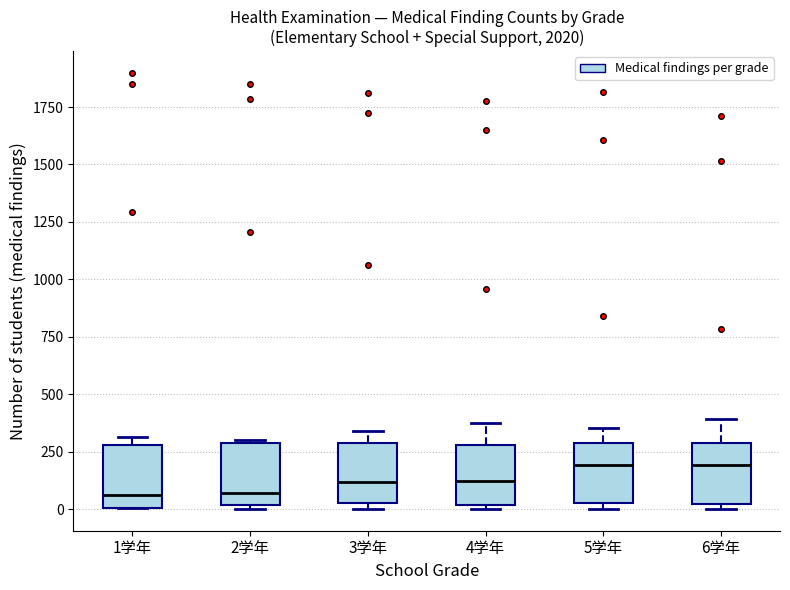

Reading left to right, read every box against the y-axis: the position of its median line, the range the box covers, and the ends of its whiskers. The values are not printed on the chart, so give them approximately, as read against the axis.

1学年: median 50, box 0 to 300, whiskers 0 to 300 (just above the box's upper edge)
2学年: median 50, box 0 to 300, whiskers 0 to 300
3学年: median 100, box 50 to 300, whiskers 0 to 350
4学年: median 100, box 0 to 300, whiskers 0 (just below the box's lower edge) to 400
5学年: median 200, box 50 to 300, whiskers 0 to 350
6学年: median 200, box 0 to 300, whiskers 0 (just below the box's lower edge) to 400